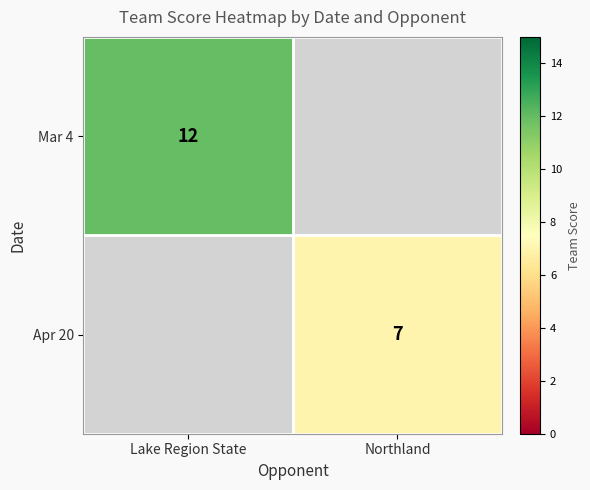

Is the value of Mar 4 at Lake Region State greater than the value of Apr 20 at Northland?

Yes